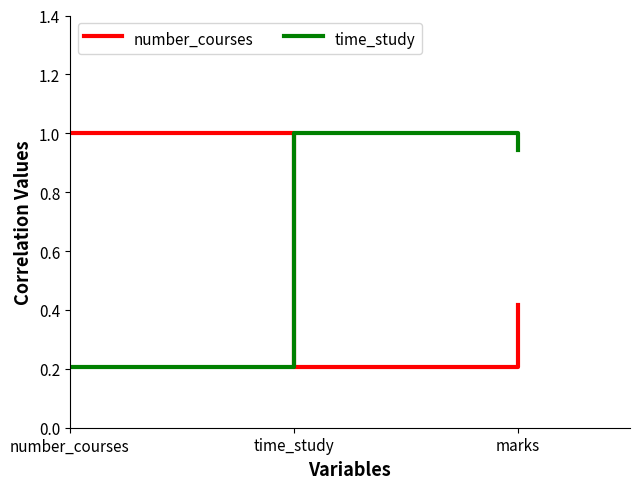

What is the difference between the highest and lowest values at marks?

0.5